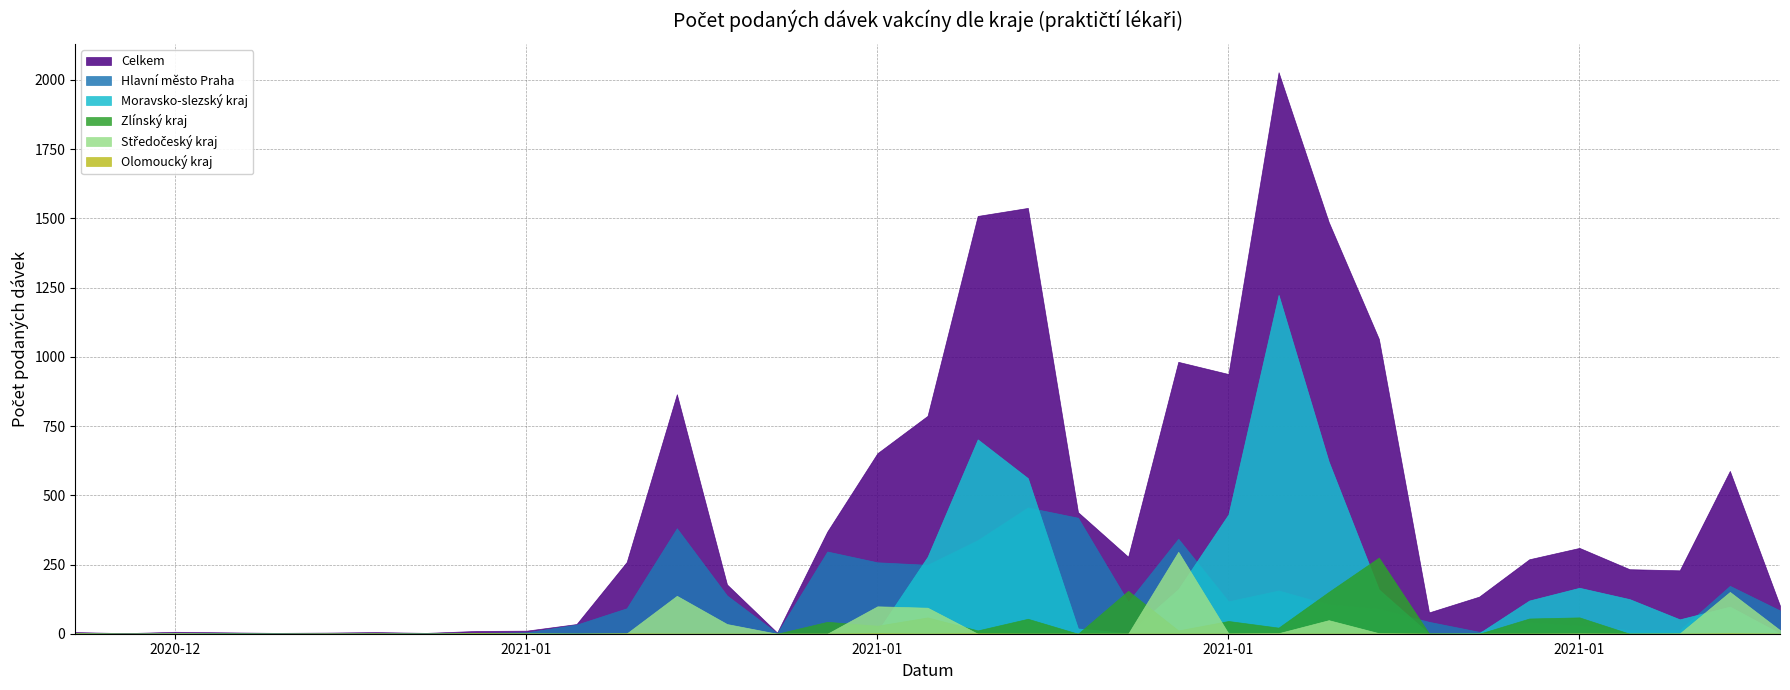

Reading left to right, transcribe all the data shown in this chart.

Celkem: 6	2	7	5	3	4	6	3	10	11	35	259	865	178	4	369	652	787	1509	1538	439	278	982	938	2028	1487	1065	77	134	269	310	233	229	588	101
Hlavní město Praha: 3	0	2	1	1	0	3	1	3	5	33	92	381	138	2	297	258	249	338	456	419	115	343	117	156	105	89	43	7	40	28	13	13	173	84
Moravsko-slezský kraj: 1	0	0	1	0	0	0	0	0	2	0	0	0	0	0	0	8	278	702	562	19	2	161	431	1224	622	160	0	2	120	166	125	52	98	1
Zlínský kraj: 0	0	0	1	0	0	0	0	2	0	0	0	0	0	0	43	29	59	12	54	0	155	12	46	22	151	275	1	0	55	59	0	0	0	0
Olomoucký kraj: 1	0	0	0	0	0	1	0	1	1	0	1	0	0	0	0	1	0	1	0	0	0	0	0	0	0	0	0	0	0	0	0	0	1	0
Středočeský kraj: 1	0	2	0	0	1	0	0	1	0	0	1	137	35	0	0	99	94	0	0	0	0	296	1	2	49	2	0	0	0	1	0	1	151	13